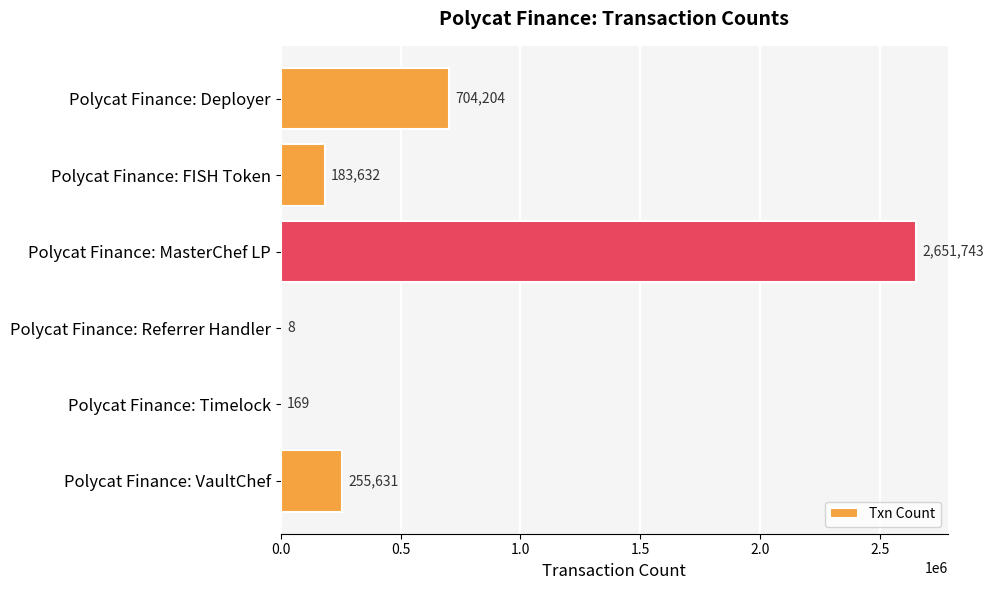

Is it true that the value at Polycat Finance: VaultChef is 380117?

False